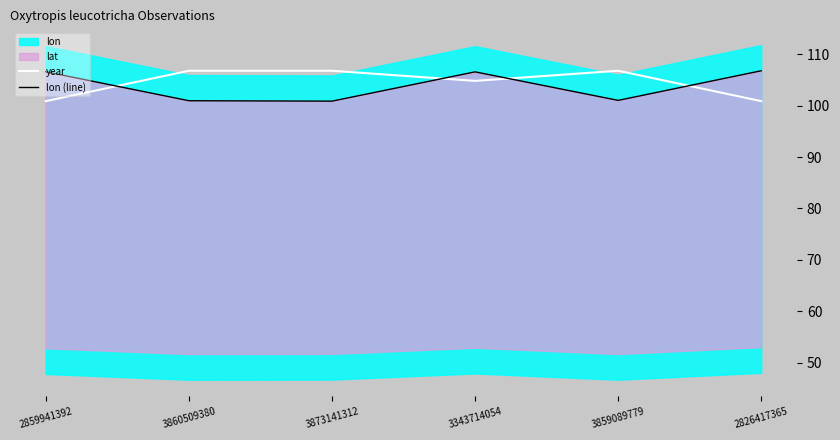

Which has a higher value, 3873141312 or 2826417365?

3873141312